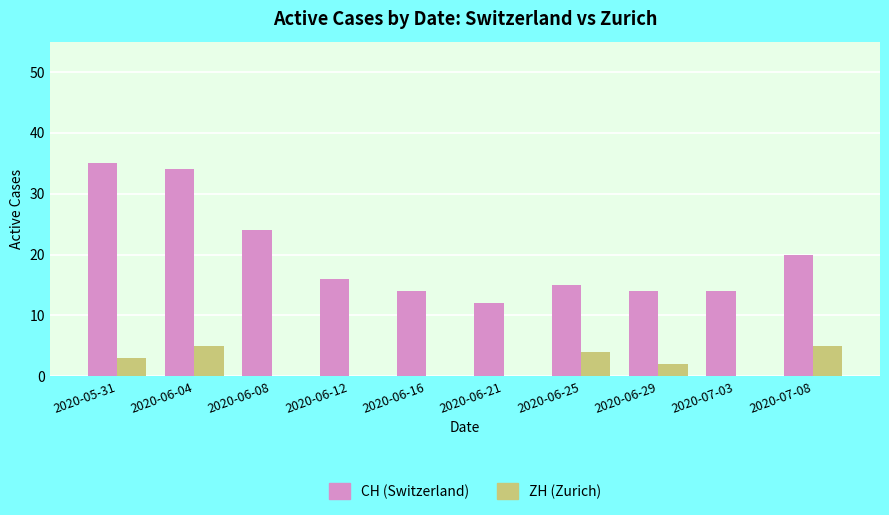

What is the total value across all series at 2020-07-08?

25